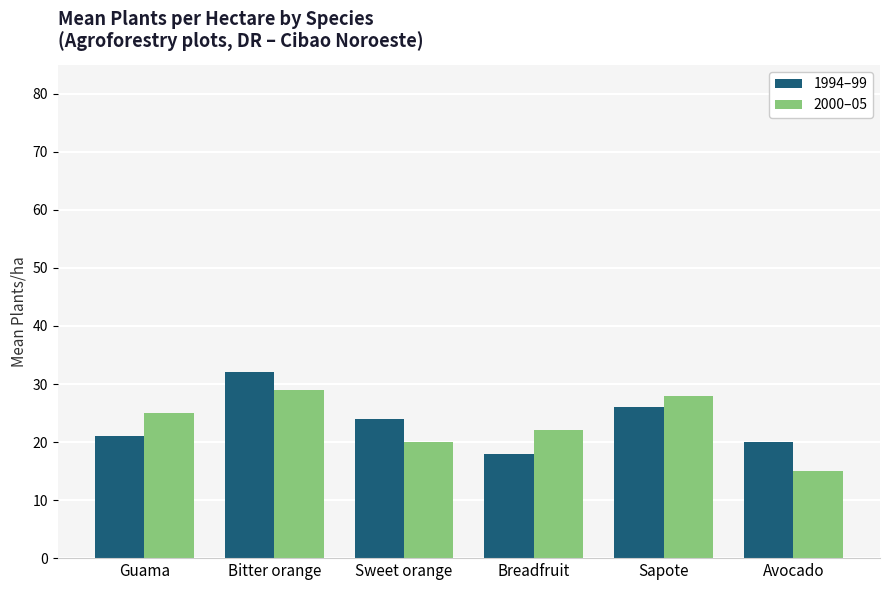

What is the minimum value for 1994–99?

18